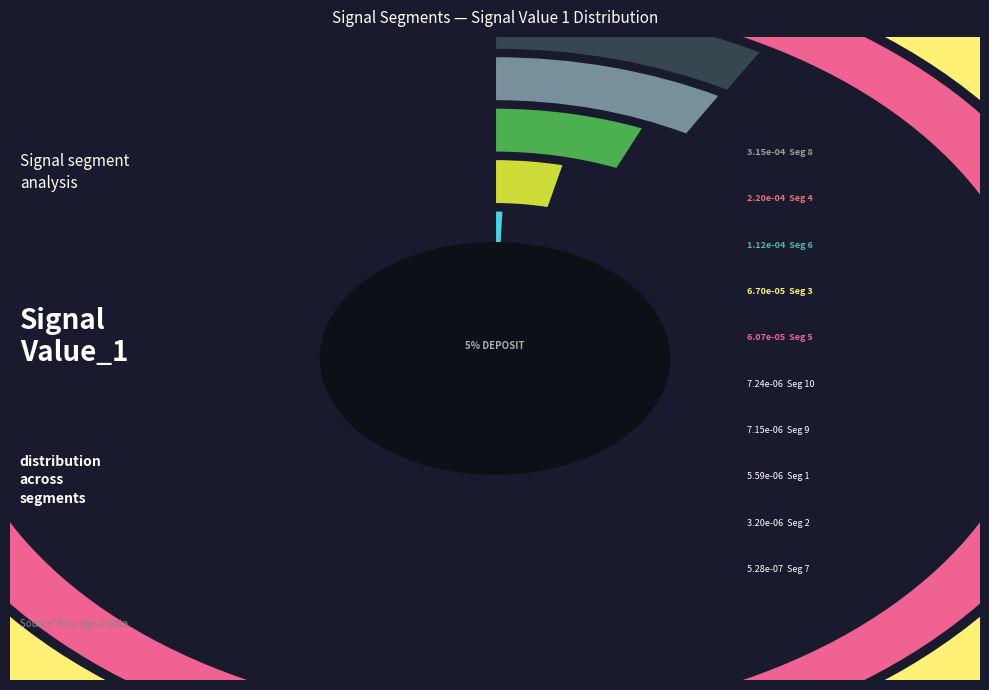

Rank the categories by value from lowest to highest.

signal segment 7, signal segment 2, signal segment 1, signal segment 9, signal segment 10, signal segment 5, signal segment 3, signal segment 6, signal segment 4, signal segment 8